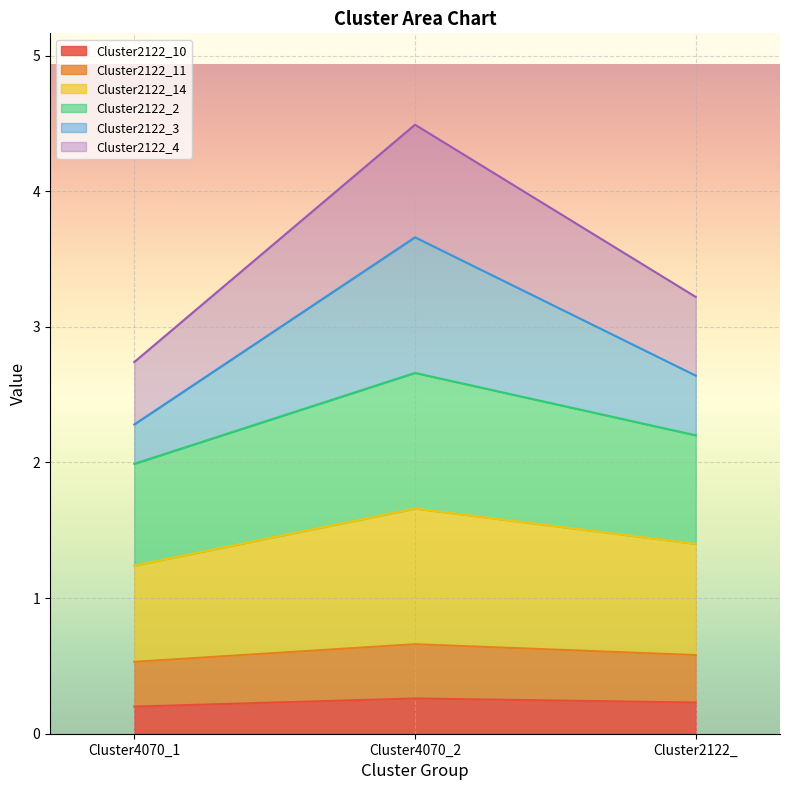

Is it true that Cluster2122_10 equals 0.3 at Cluster4070_2?

True